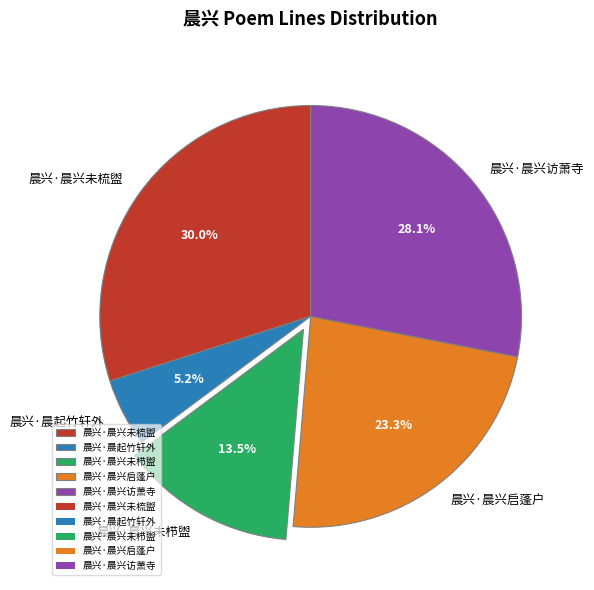

Which has a higher value, 晨兴·晨兴未栉盥 or 晨兴·晨起竹轩外?

晨兴·晨兴未栉盥